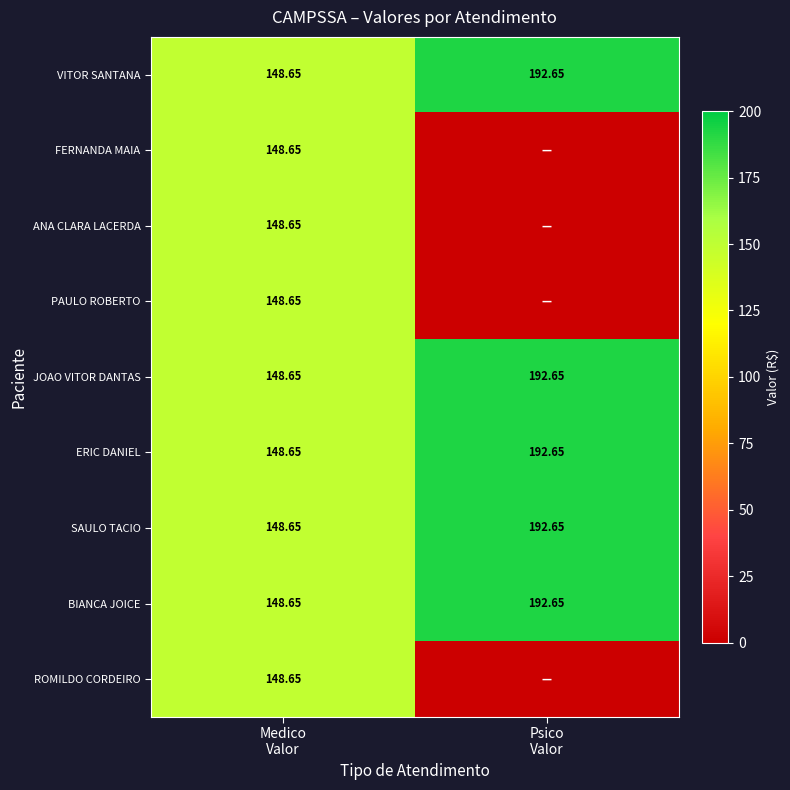

Is it true that BIANCA JOICE equals 81.8 at Psico Valor?

False